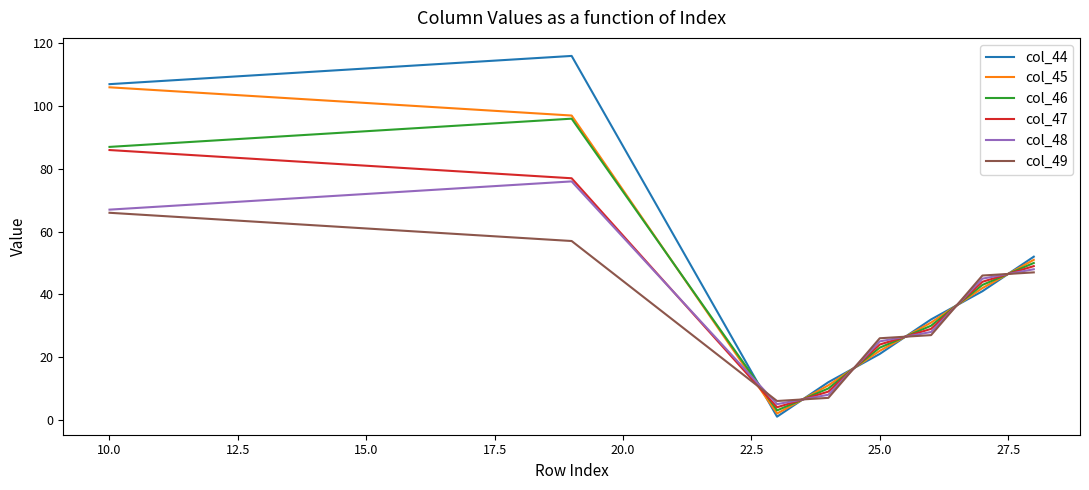

What is the greatest value displayed?

116.0